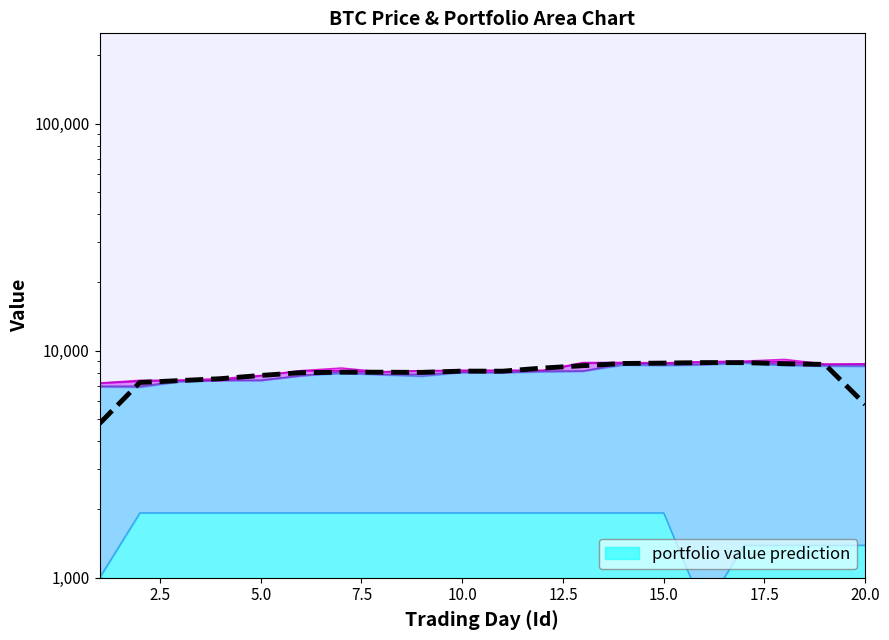

Count the number of categories in the chart.

20